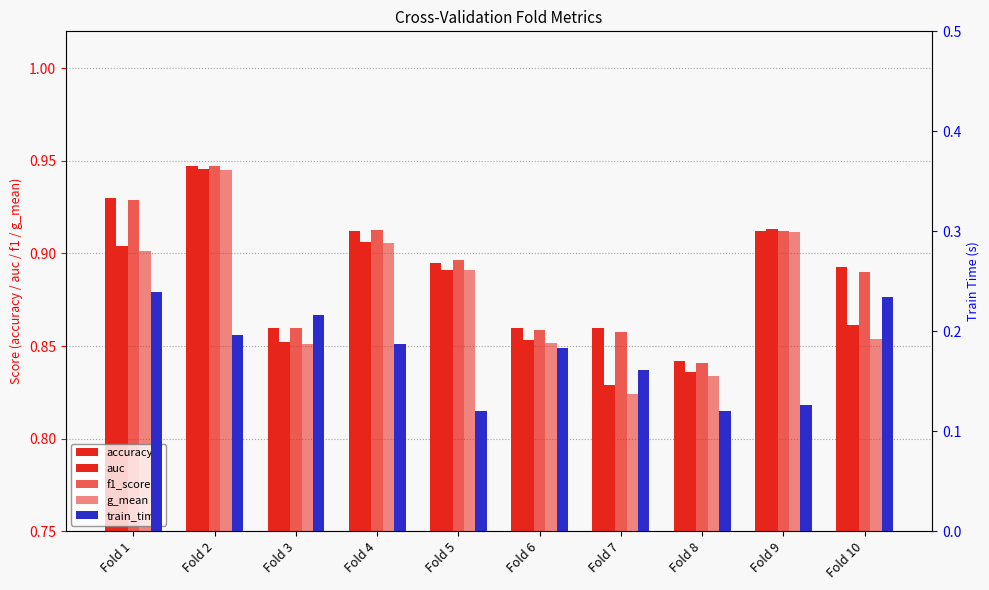

True or false: accuracy has a value of 0.4 at Fold 4.

False